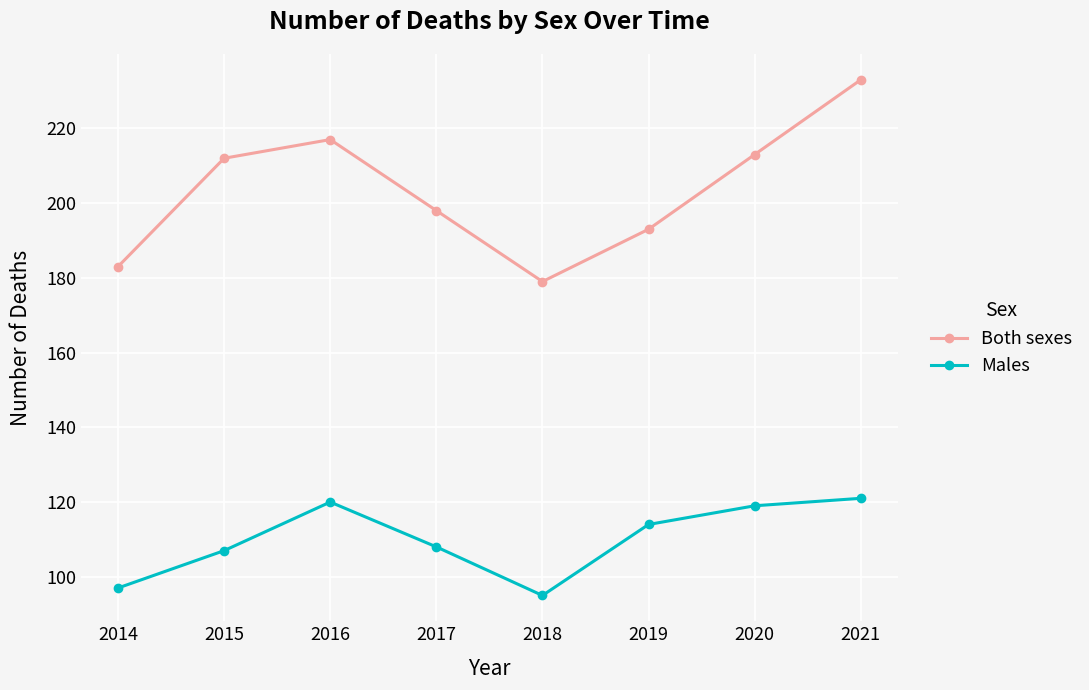

True or false: Both sexes and Males cross at least once.

False